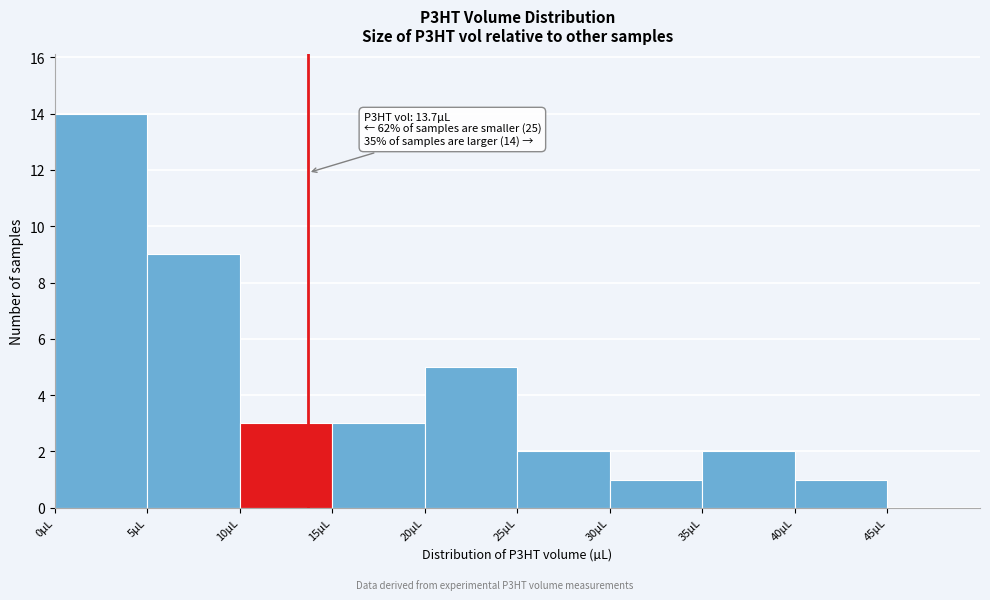

Over which range of the x-axis is the bar tallest?

0 to 5